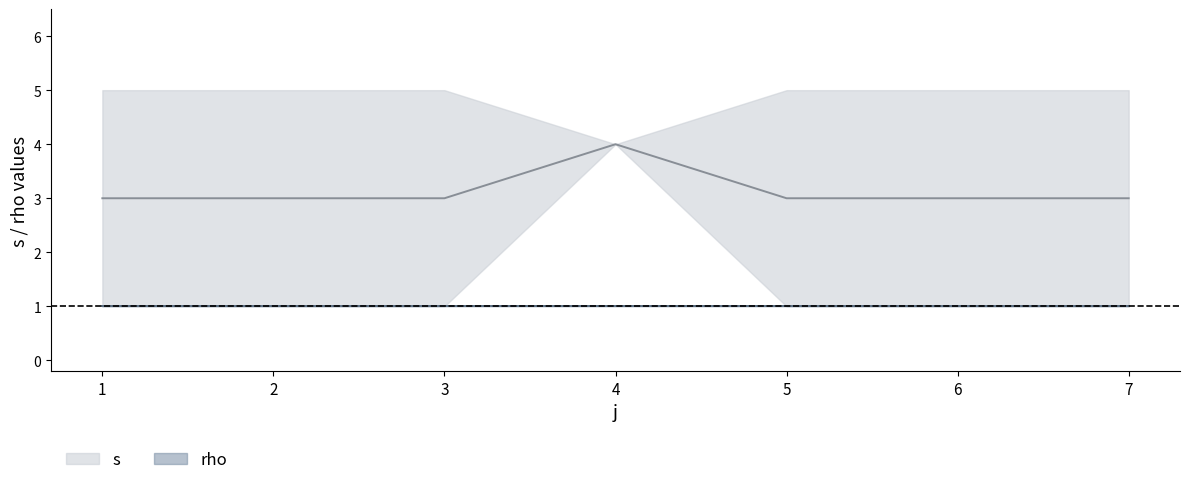

True or false: s_mean and rho_mean cross at least once.

False